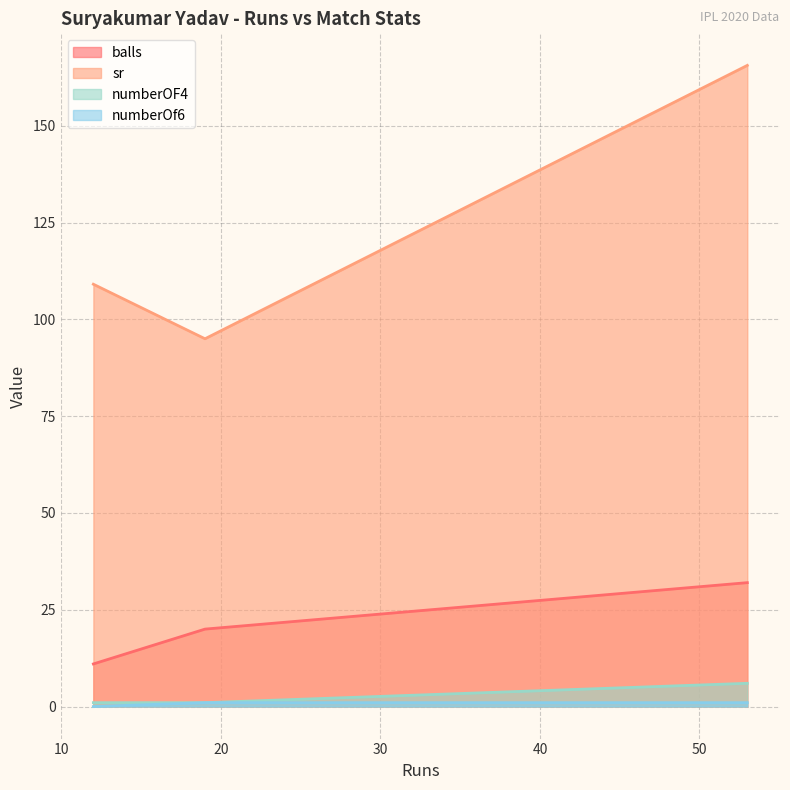

Between 12 and 53, which is larger?

53